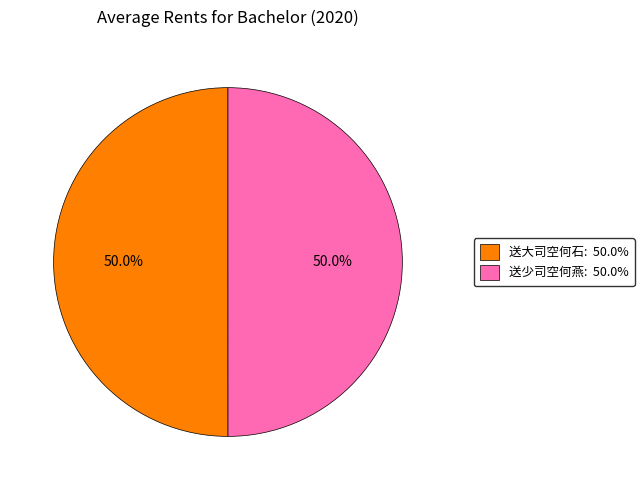

How many slices are in this pie chart?

2